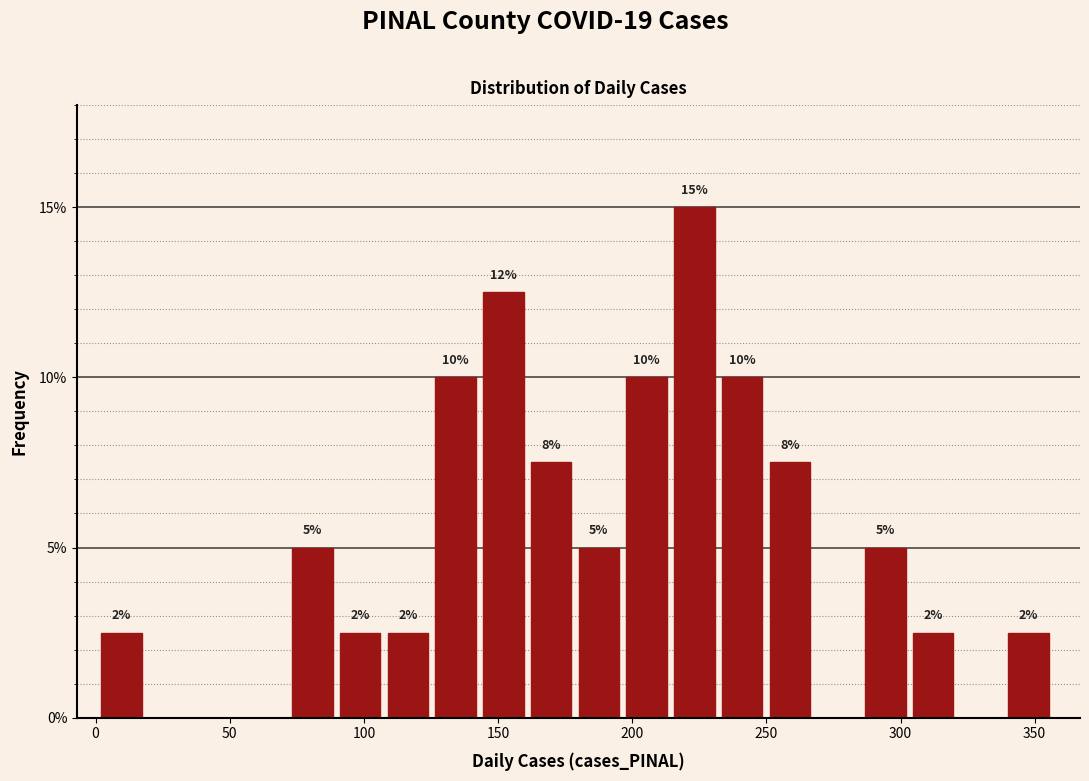

Around what value on the x-axis is the tallest bar? Give the approximate position of its centre, as read against the axis.

225